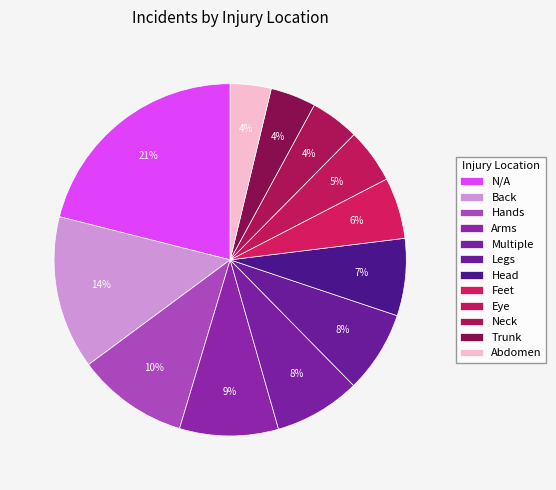

How many slices are in this pie chart?

12